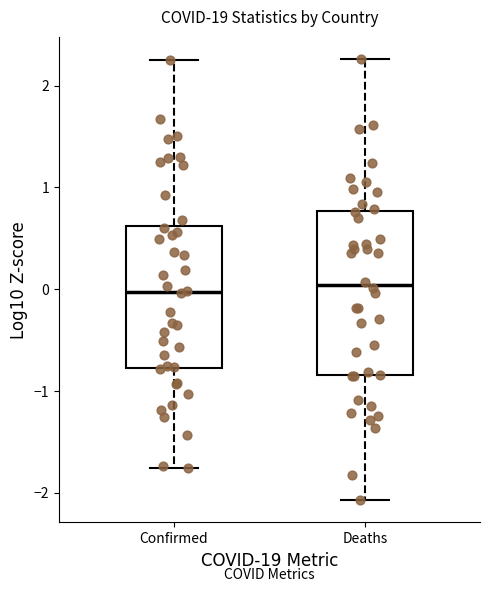

Reading left to right, transcribe this box plot: for each box, give where its median line is, the range the box spans, and where its two whiskers end, as read against the y-axis. The values are not printed on the chart, so give them approximately, as read against the axis.

Confirmed: median 0.0, box -0.8 to 0.6, whiskers -1.8 to 2.3
Deaths: median 0.0, box -0.8 to 0.8, whiskers -2.1 to 2.3